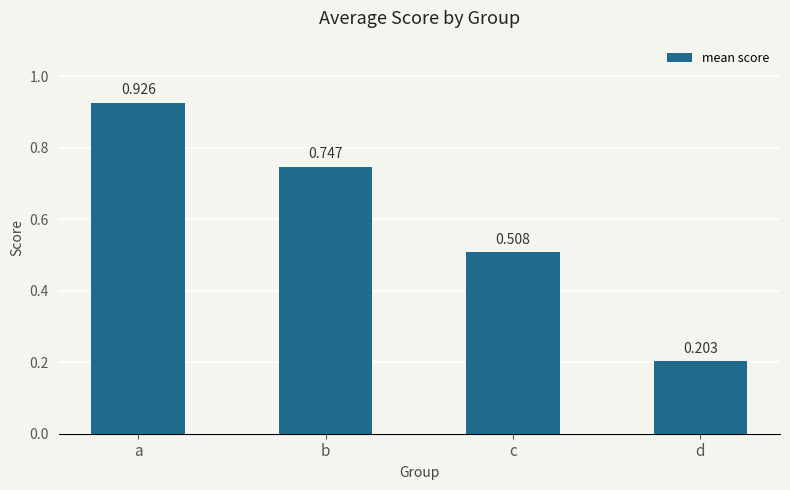

Which has a higher value, a or b?

a